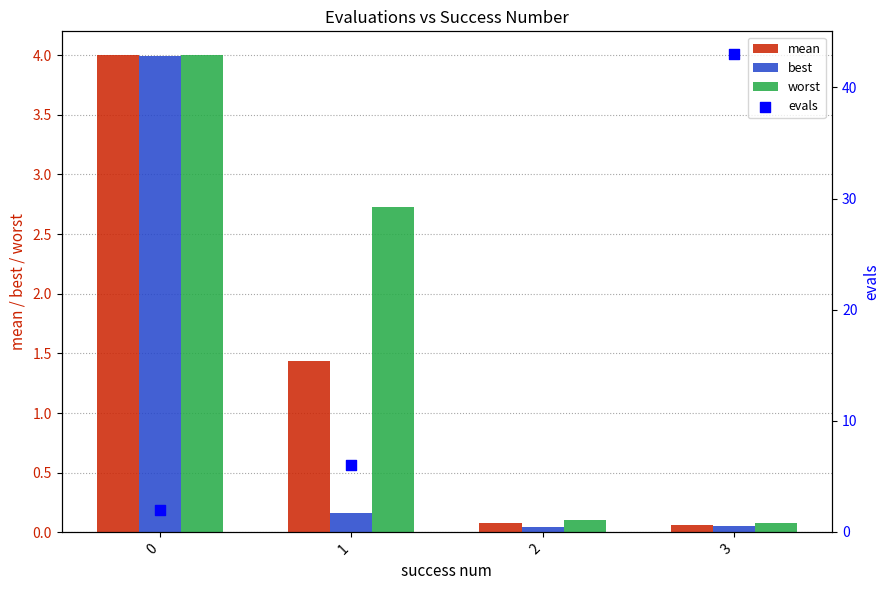

Which series reaches the maximum Y coordinate?

worst